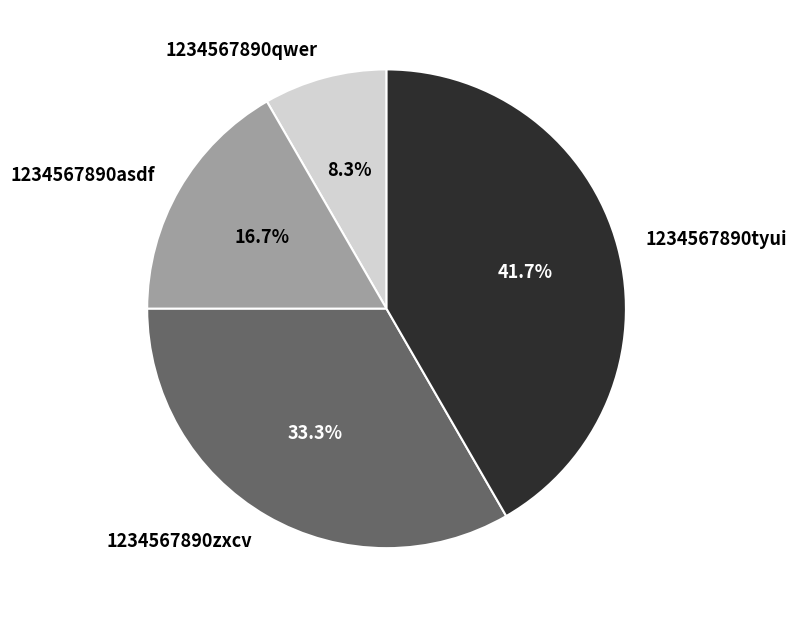

How many slices are in this pie chart?

4